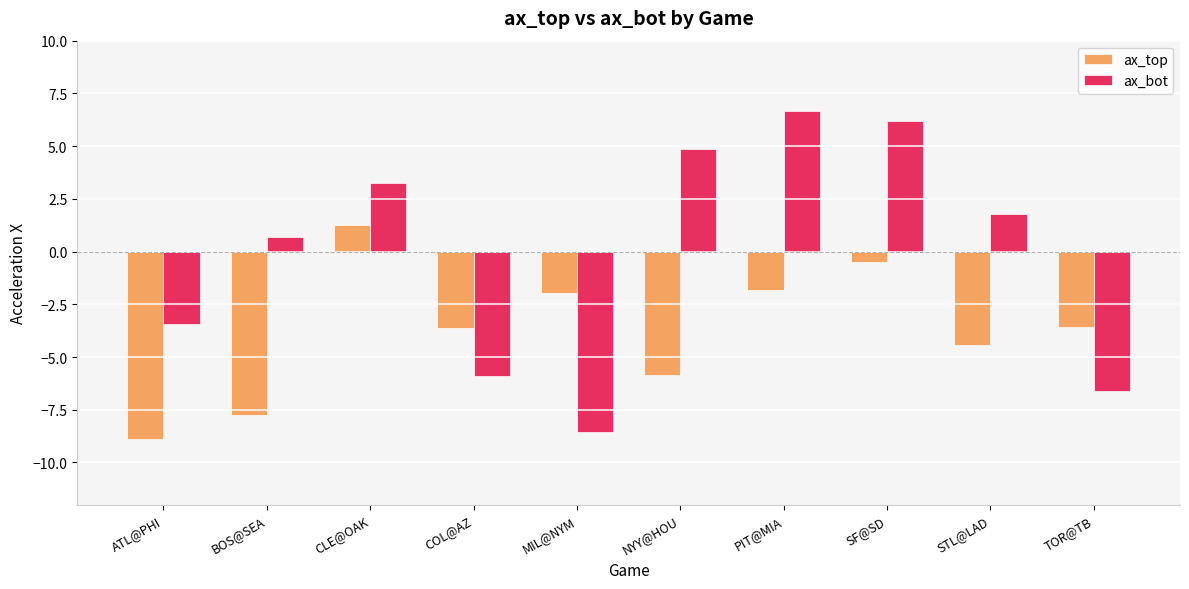

What is the smallest value displayed?

-8.9